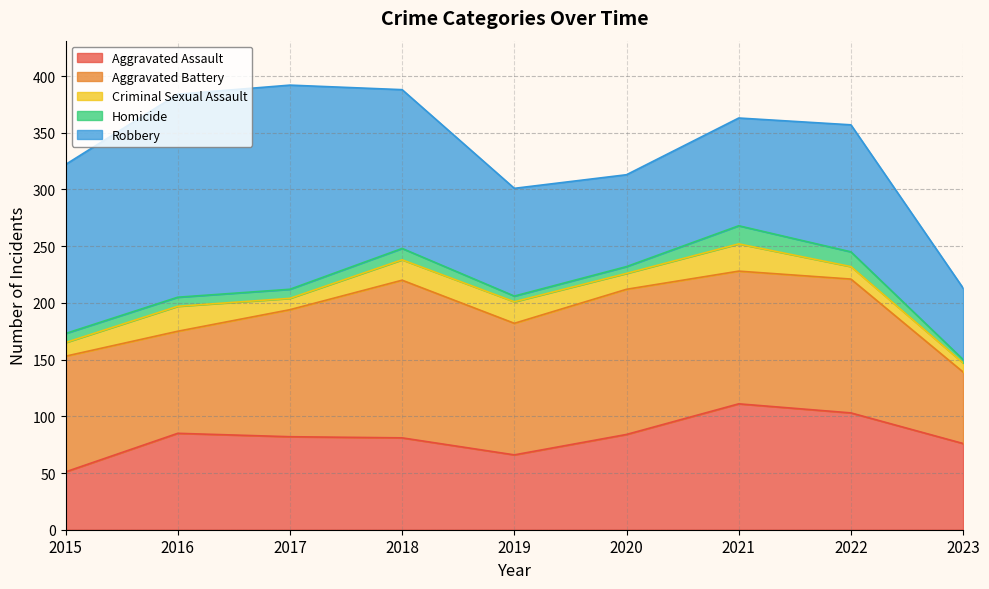

List the labels in order of Criminal Sexual Assault value, smallest first.

2023, 2017, 2022, 2015, 2020, 2018, 2019, 2016, 2021